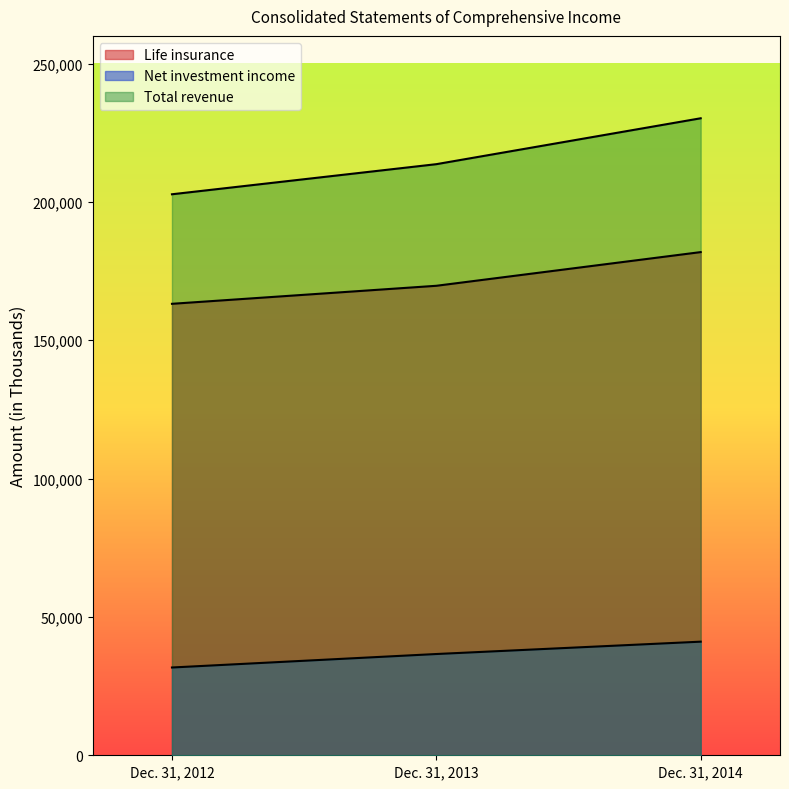

Rank the series at Dec. 31, 2014 from highest to lowest value.

Total revenue, Life insurance, Net investment income